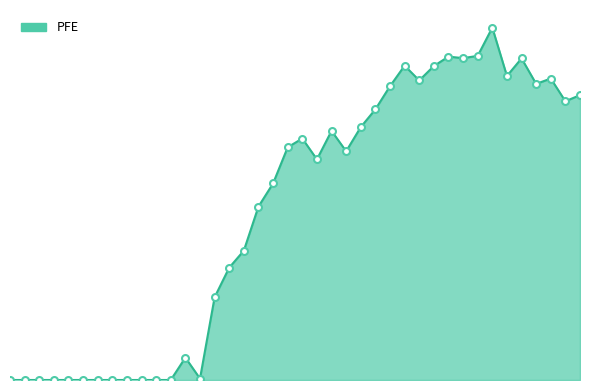

Is this an area chart (filled region under the line)?

Yes